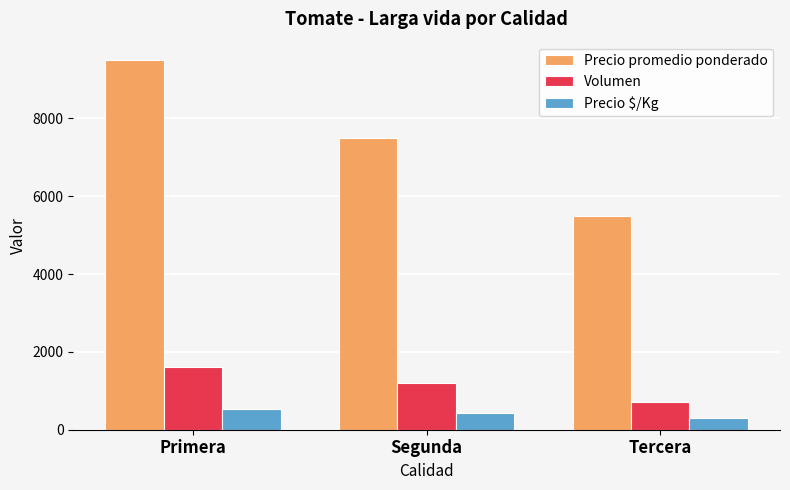

What is the average value of the Volumen series?

1167